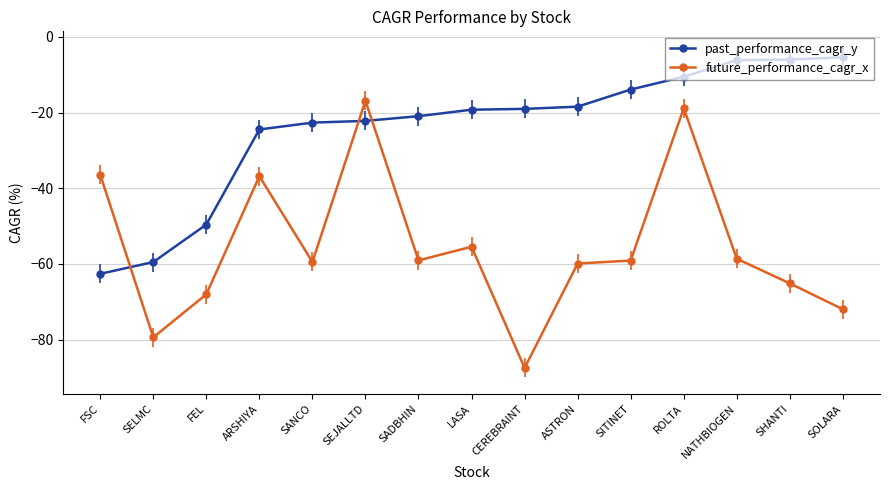

What is the sum of all past_performance_cagr_y values?

-360.4